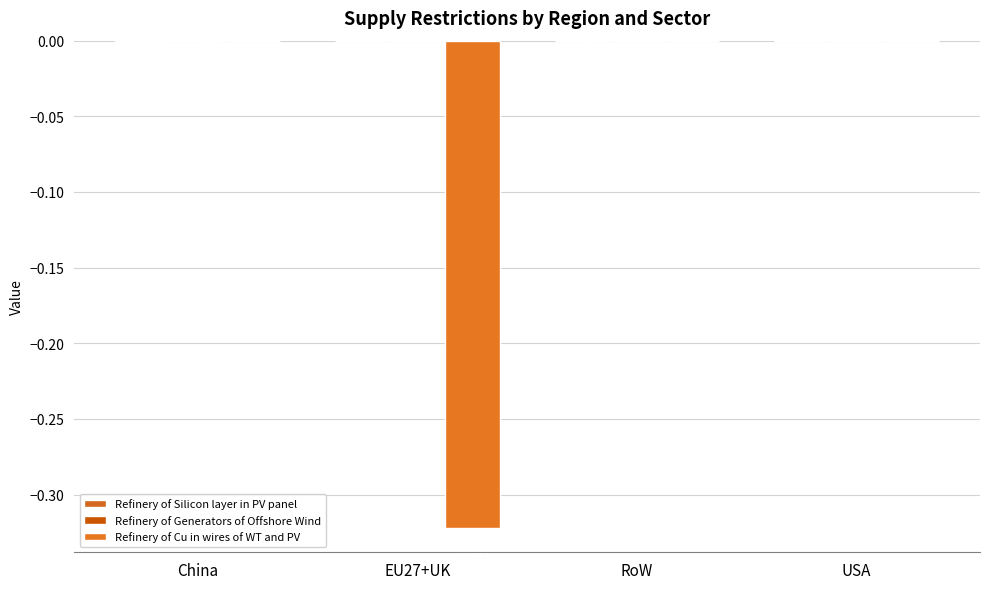

Between EU27+UK and RoW, which series saw the biggest shift?

Refinery of Cu in wires of WT and PV